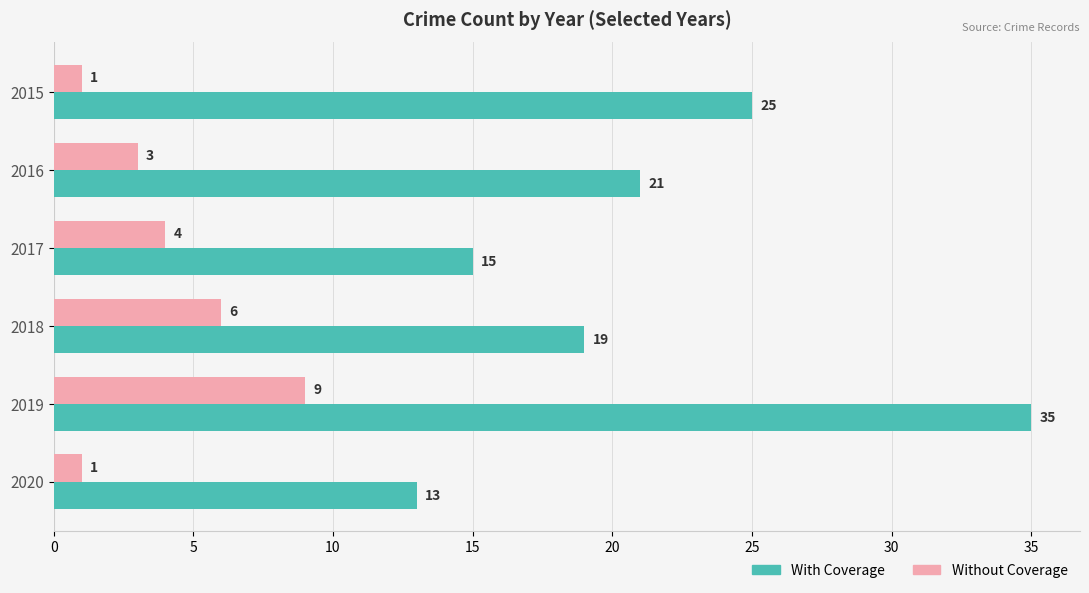

Rank the series by their average value, from highest to lowest.

With Coverage, Without Coverage